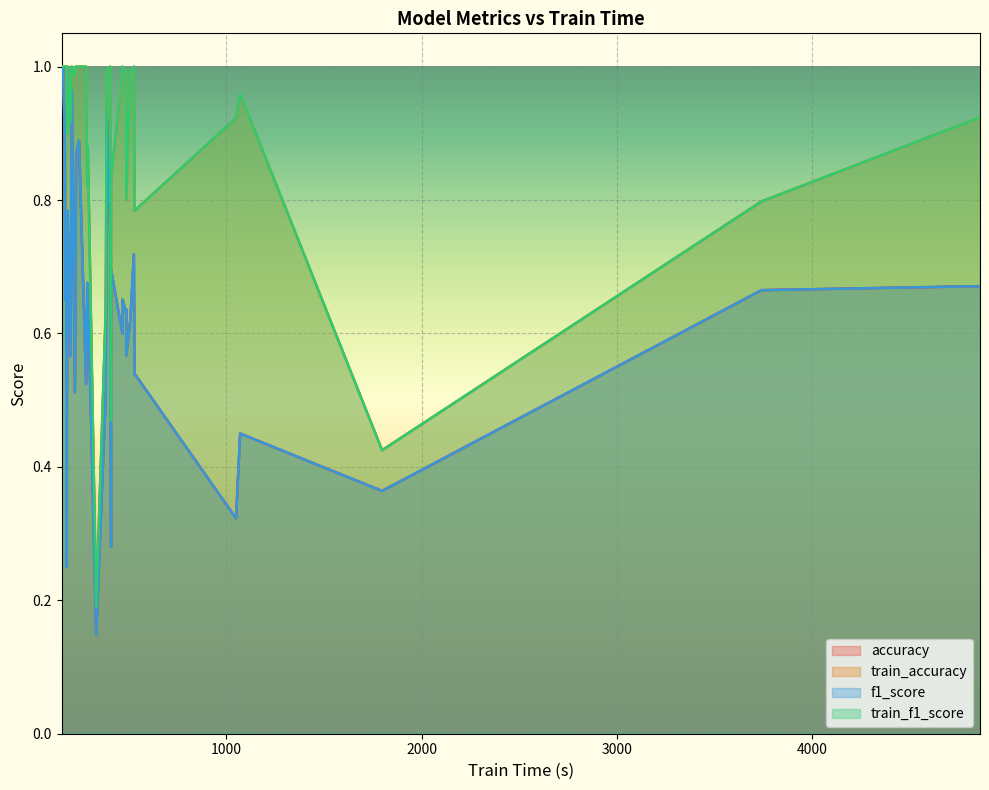

What are all the series names shown in the legend?

accuracy, train_accuracy, f1_score, train_f1_score